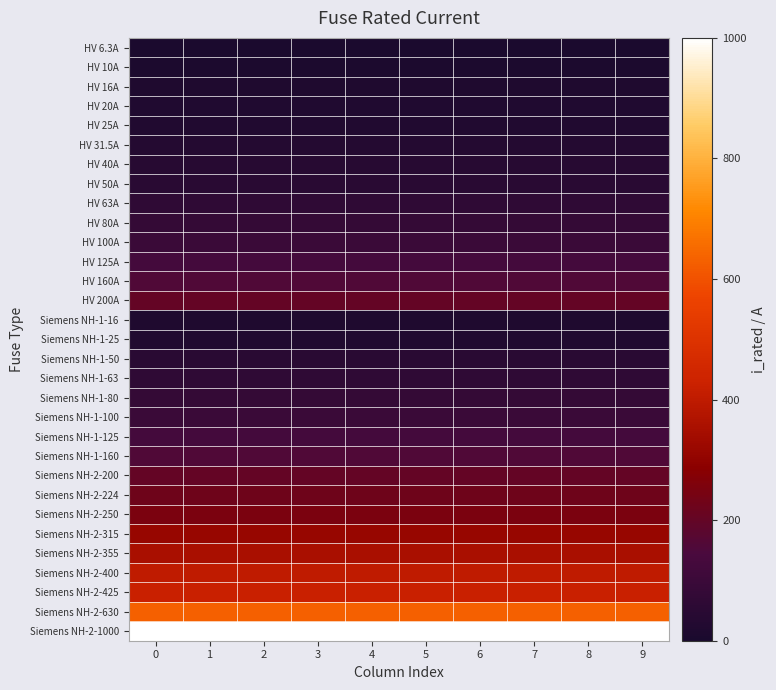

Rank the series by their maximum value, from highest to lowest.

Siemens NH-2-1000, Siemens NH-2-630, Siemens NH-2-425, Siemens NH-2-400, Siemens NH-2-355, Siemens NH-2-315, Siemens NH-2-250, Siemens NH-2-224, HV 200A, Siemens NH-2-200, HV 160A, Siemens NH-1-160, HV 125A, Siemens NH-1-125, HV 100A, Siemens NH-1-100, HV 80A, Siemens NH-1-80, HV 63A, Siemens NH-1-63, HV 50A, Siemens NH-1-50, HV 40A, HV 31.5A, HV 25A, Siemens NH-1-25, HV 20A, HV 16A, Siemens NH-1-16, HV 10A, HV 6.3A